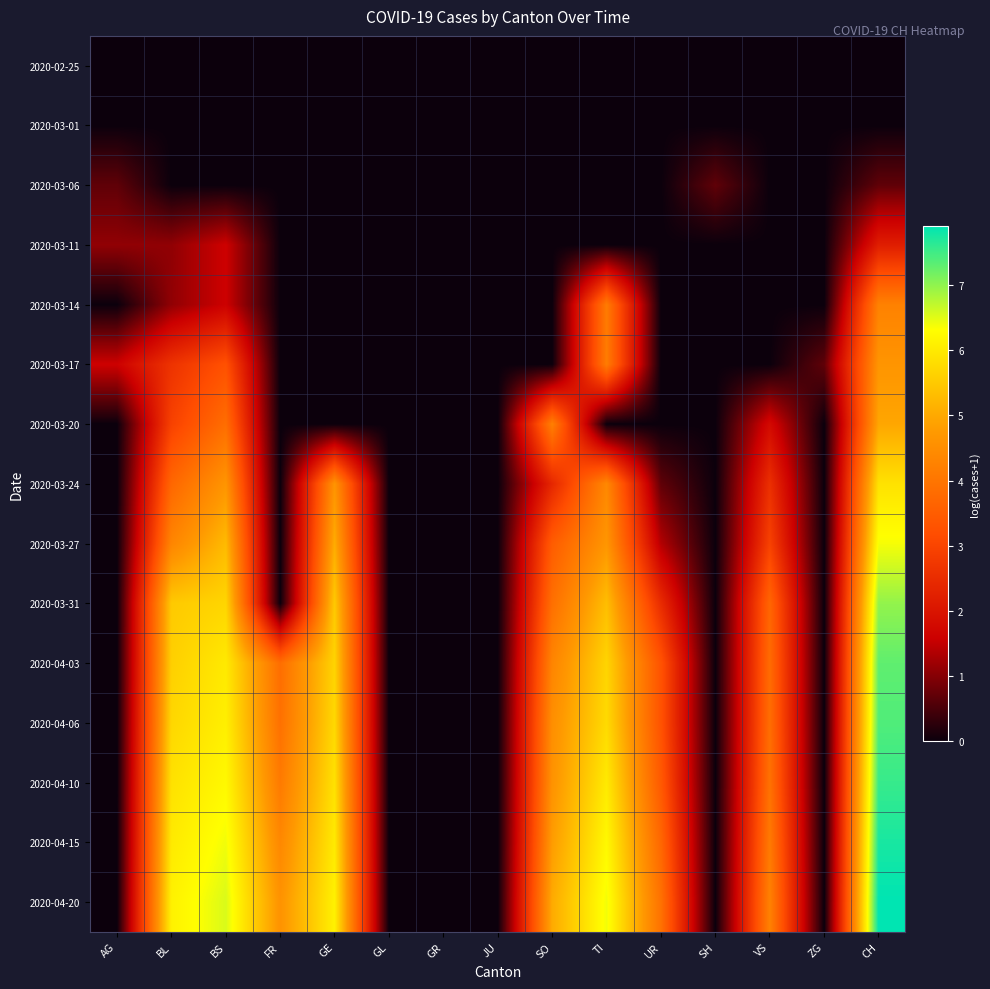

Reading left to right, transcribe all the data shown in this chart.

2020-02-25: AG=0.0	BL=0.0	BS=0.0	FR=0.0	GE=0.0	GL=0.0	GR=0.0	JU=0.0	SO=0.0	TI=0.0	UR=0.0	SH=0.0	VS=0.0	ZG=0.0	CH=0.0
2020-03-01: AG=0.0	BL=0.0	BS=0.0	FR=0.0	GE=0.0	GL=0.0	GR=0.0	JU=0.0	SO=0.0	TI=0.0	UR=0.0	SH=0.0	VS=0.0	ZG=0.0	CH=0.0
2020-03-06: AG=0.7	BL=0.0	BS=0.0	FR=0.0	GE=0.0	GL=0.0	GR=0.0	JU=0.0	SO=0.0	TI=0.0	UR=0.0	SH=0.7	VS=0.0	ZG=0.0	CH=0.7
2020-03-11: AG=1.1	BL=1.1	BS=1.6	FR=0.0	GE=0.0	GL=0.0	GR=0.0	JU=0.0	SO=0.0	TI=0.0	UR=0.0	SH=0.0	VS=0.0	ZG=0.0	CH=2.2
2020-03-14: AG=0.0	BL=1.1	BS=1.6	FR=0.0	GE=0.0	GL=0.0	GR=0.0	JU=0.0	SO=0.0	TI=4.1	UR=0.0	SH=0.0	VS=0.0	ZG=0.0	CH=4.3
2020-03-17: AG=1.6	BL=2.6	BS=3.3	FR=0.0	GE=0.0	GL=0.0	GR=0.0	JU=0.0	SO=0.0	TI=4.1	UR=0.0	SH=0.0	VS=0.0	ZG=0.7	CH=4.7
2020-03-20: AG=0.0	BL=2.9	BS=3.9	FR=0.0	GE=0.0	GL=0.0	GR=0.0	JU=0.0	SO=4.2	TI=0.0	UR=0.0	SH=0.0	VS=1.8	ZG=0.0	CH=4.9
2020-03-24: AG=0.0	BL=3.7	BS=4.7	FR=0.0	GE=4.6	GL=0.0	GR=0.0	JU=0.0	SO=2.4	TI=4.4	UR=0.7	SH=0.0	VS=2.6	ZG=0.0	CH=5.9
2020-03-27: AG=0.0	BL=4.3	BS=5.3	FR=0.0	GE=5.0	GL=0.0	GR=0.0	JU=0.0	SO=3.5	TI=4.7	UR=1.4	SH=0.0	VS=2.9	ZG=0.0	CH=6.4
2020-03-31: AG=0.0	BL=5.5	BS=5.7	FR=0.0	GE=5.5	GL=0.0	GR=0.0	JU=0.0	SO=3.9	TI=5.3	UR=2.5	SH=0.0	VS=3.7	ZG=0.0	CH=7.0
2020-04-03: AG=0.0	BL=5.6	BS=6.0	FR=3.9	GE=5.7	GL=0.0	GR=0.0	JU=0.0	SO=4.3	TI=5.7	UR=3.3	SH=0.0	VS=3.8	ZG=0.0	CH=7.3
2020-04-06: AG=0.0	BL=5.7	BS=6.1	FR=3.9	GE=5.7	GL=0.0	GR=0.0	JU=0.0	SO=4.5	TI=5.8	UR=3.3	SH=0.0	VS=3.9	ZG=0.0	CH=7.4
2020-04-10: AG=0.0	BL=5.9	BS=6.2	FR=4.1	GE=5.9	GL=0.0	GR=0.0	JU=0.0	SO=4.6	TI=6.0	UR=3.4	SH=0.0	VS=3.9	ZG=0.0	CH=7.6
2020-04-15: AG=0.0	BL=6.0	BS=6.4	FR=4.4	GE=6.0	GL=0.0	GR=0.0	JU=0.0	SO=4.8	TI=6.2	UR=3.7	SH=0.0	VS=4.1	ZG=0.0	CH=7.7
2020-04-20: AG=0.0	BL=6.1	BS=6.6	FR=4.6	GE=6.1	GL=0.0	GR=0.0	JU=0.0	SO=5.0	TI=6.4	UR=3.9	SH=0.0	VS=4.3	ZG=0.0	CH=7.9